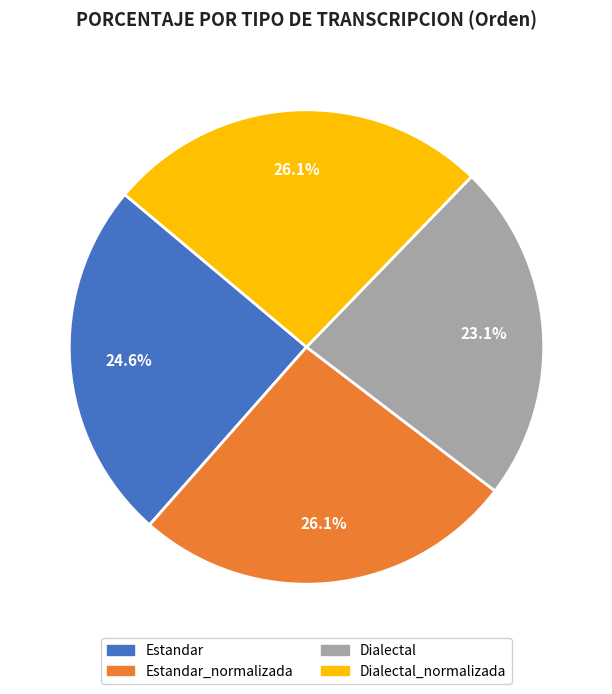

Is it true that Estandar_normalizada is 37% of the pie?

False